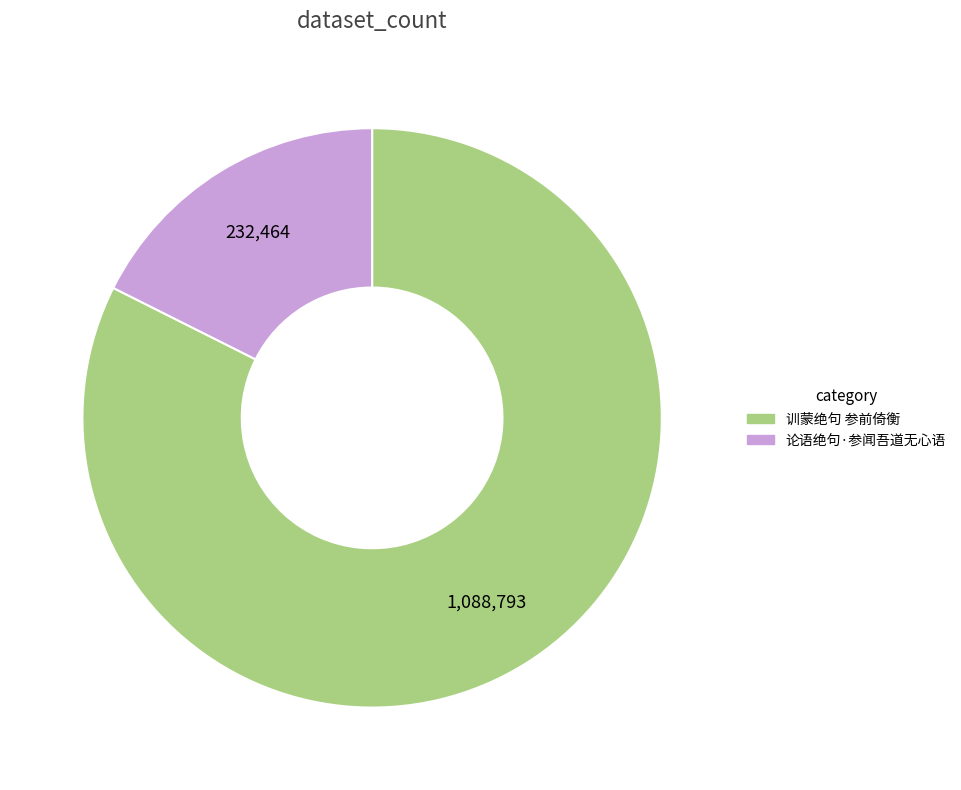

Count the number of slices in the pie.

2